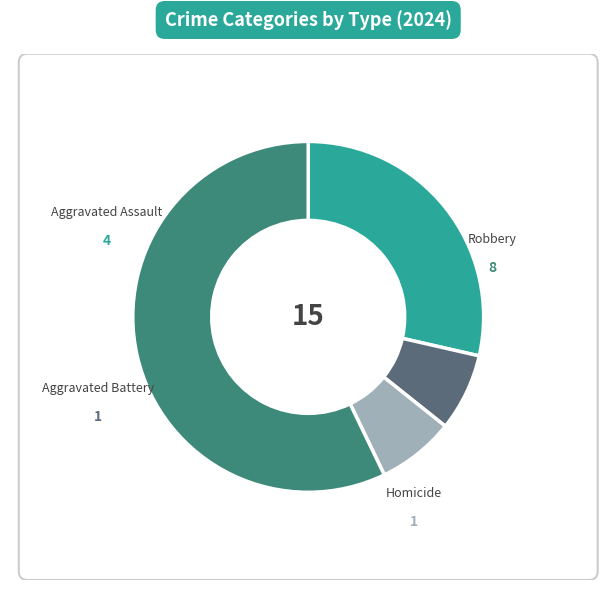

True or false: Homicide accounts for 21% of the total.

False